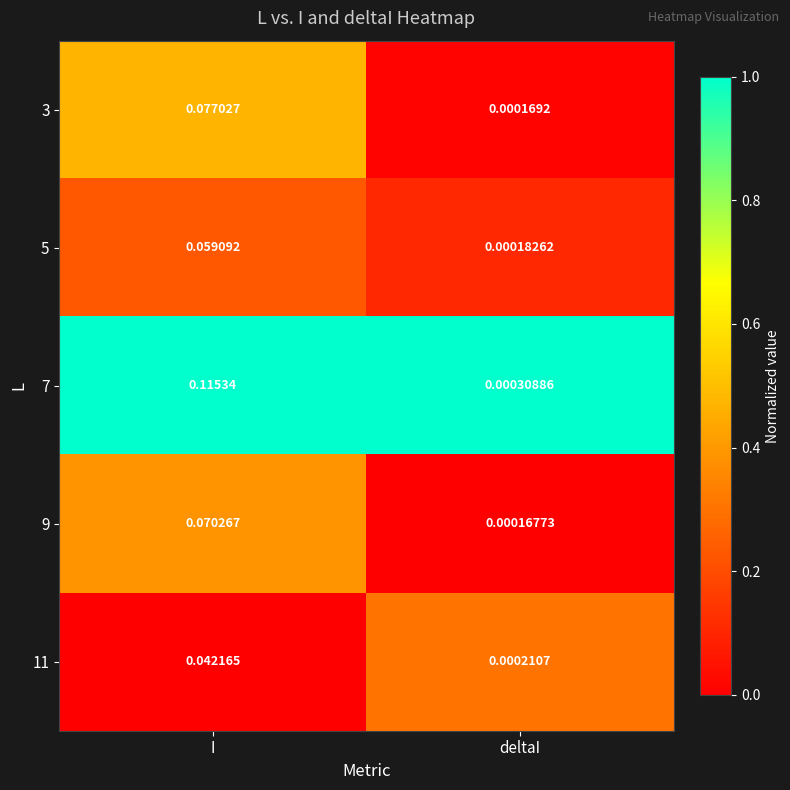

At which category is the sum across all series the highest?

I